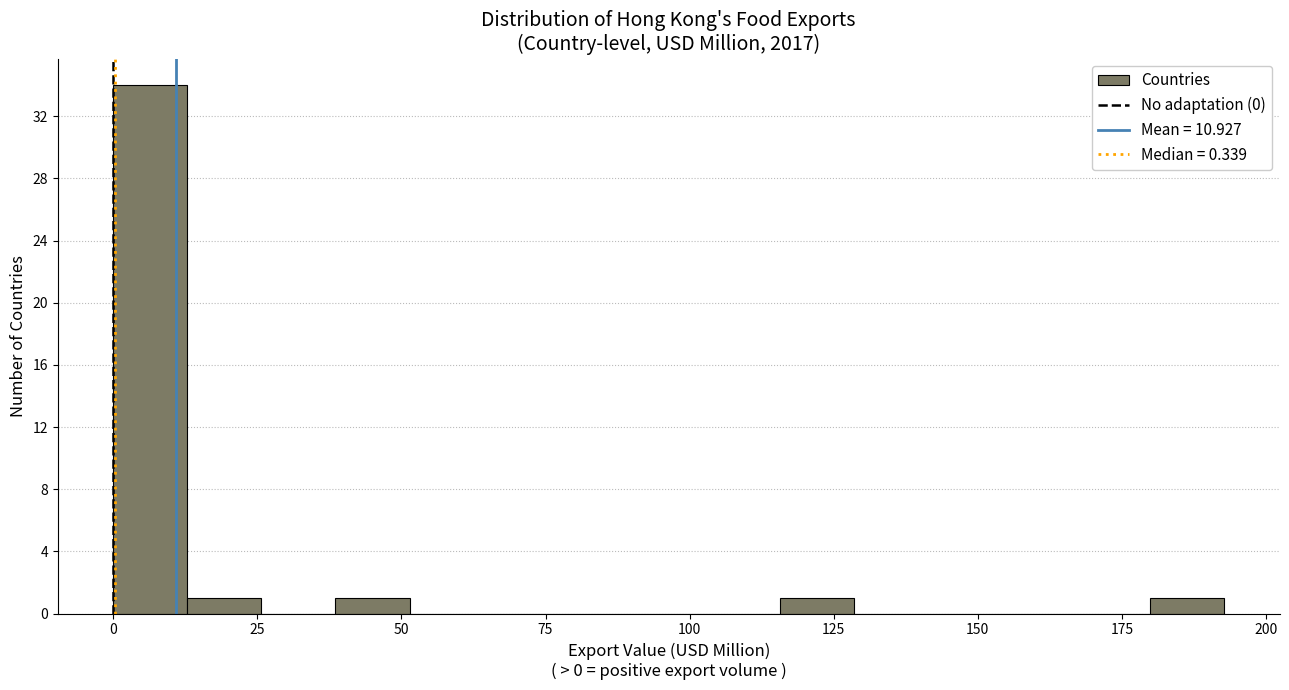

Read against the x-axis, roughly where is the centre of the tallest bar?

5